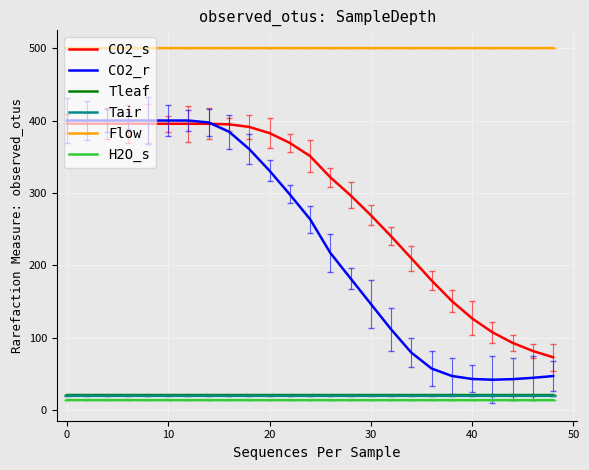

What is the lowest value of the Tleaf series?

21.0